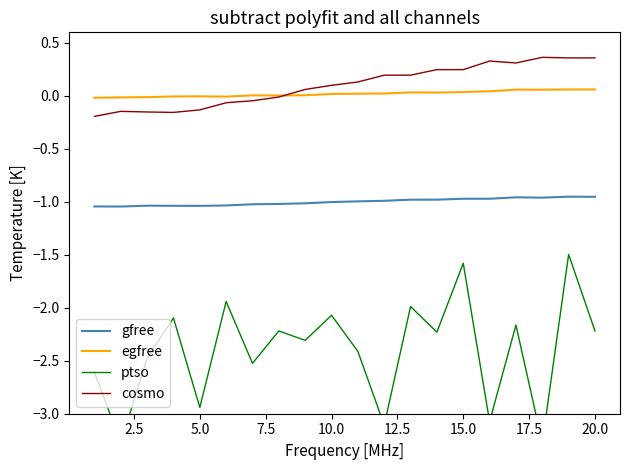

What is the average value of the gfree series?

-1.0